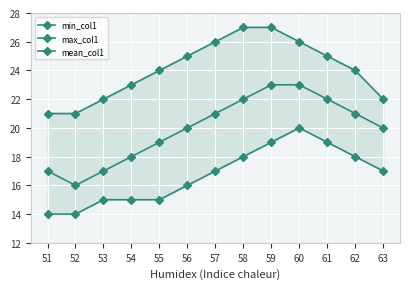

List the series in order of their peak value, lowest first.

min_col1, mean_col1, max_col1